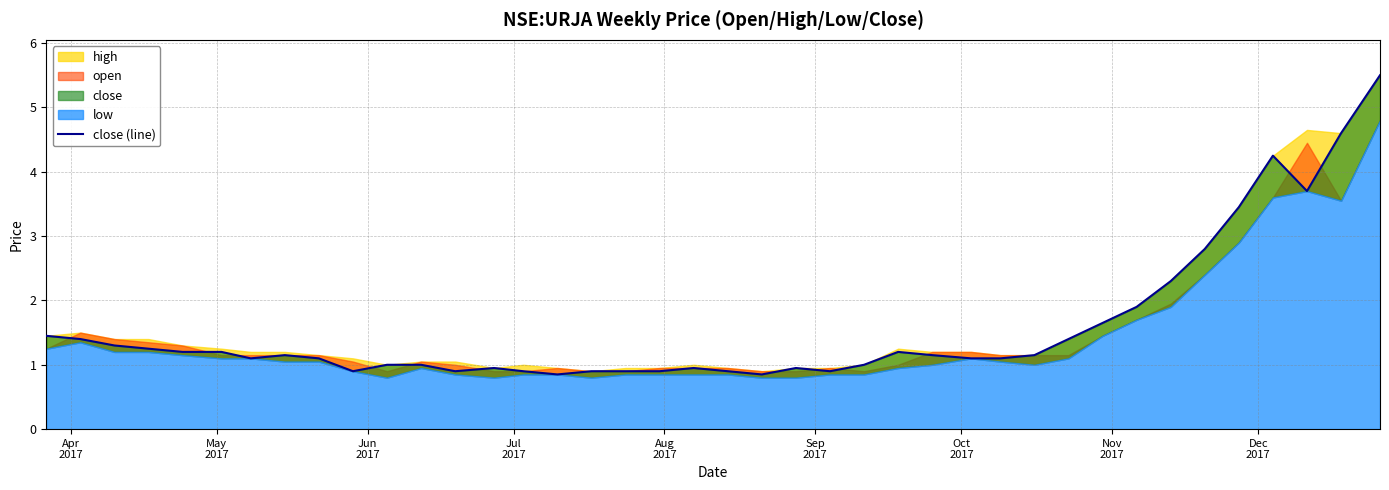

What is the difference between the maximum and minimum values?

4.7